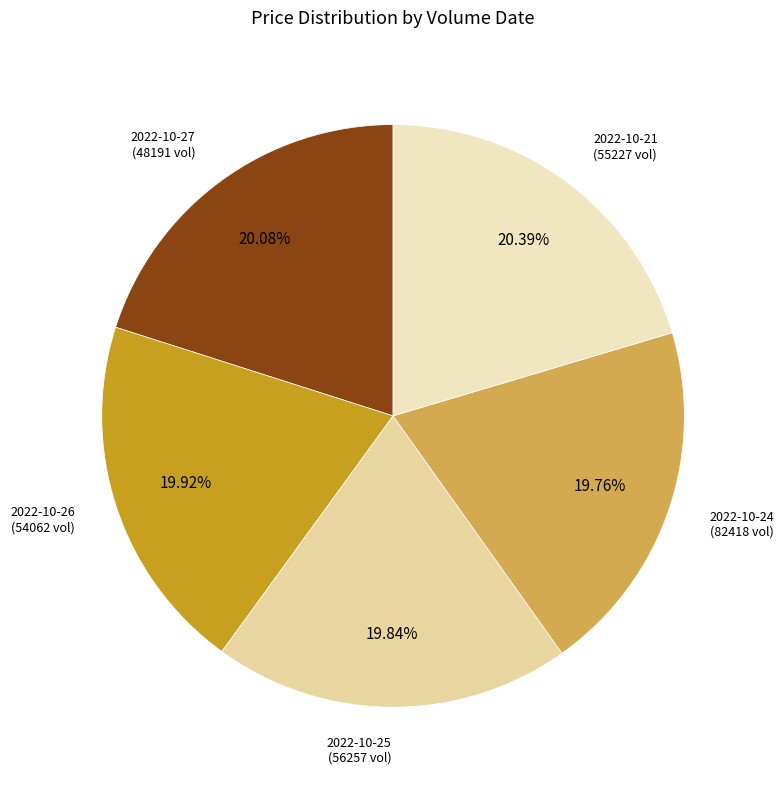

Is there a majority slice in this chart?

No